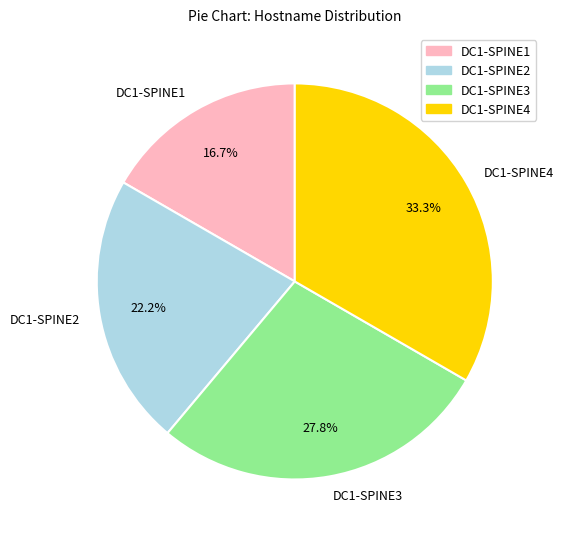

What percentage is the DC1-SPINE1 slice, to the nearest percent?

17%